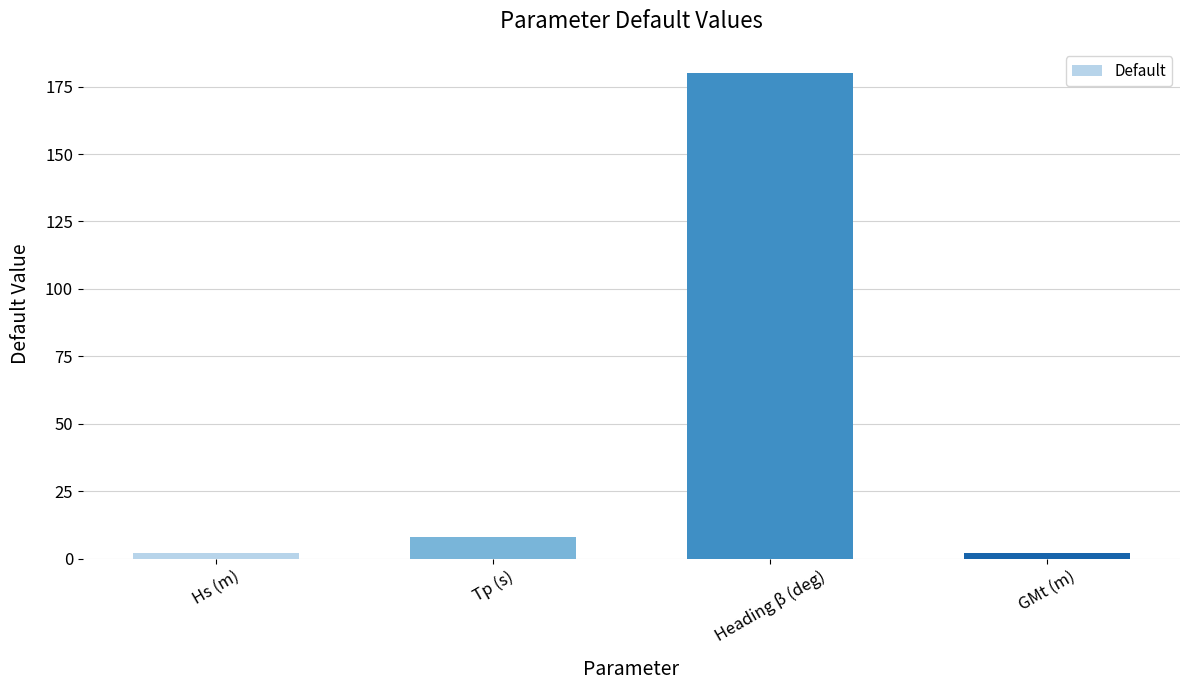

What is the change in value from Heading β (deg) to GMt (m)?

-178